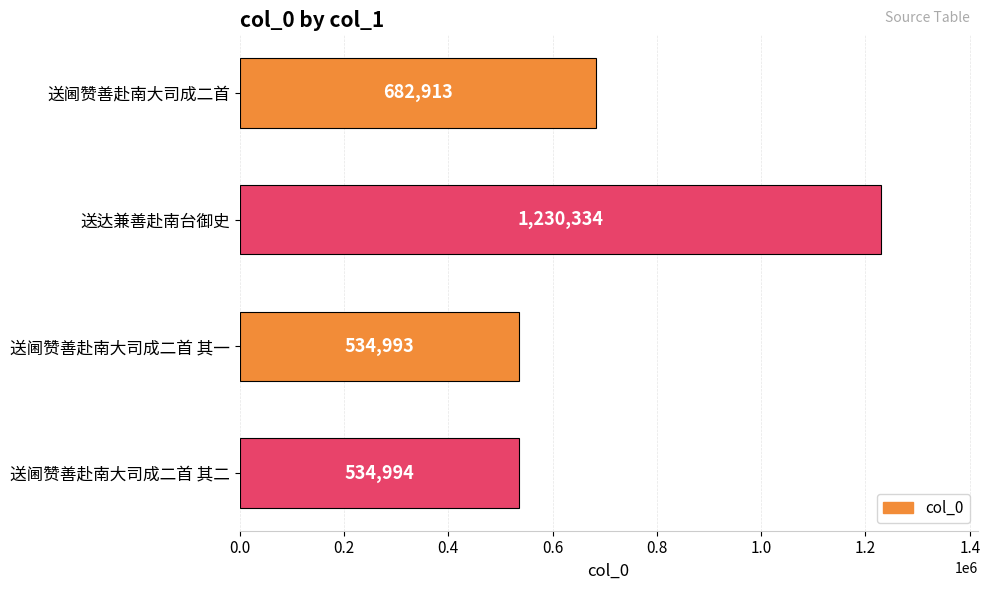

True or false: the data shows 682913 at 送阃赞善赴南大司成二首.

True